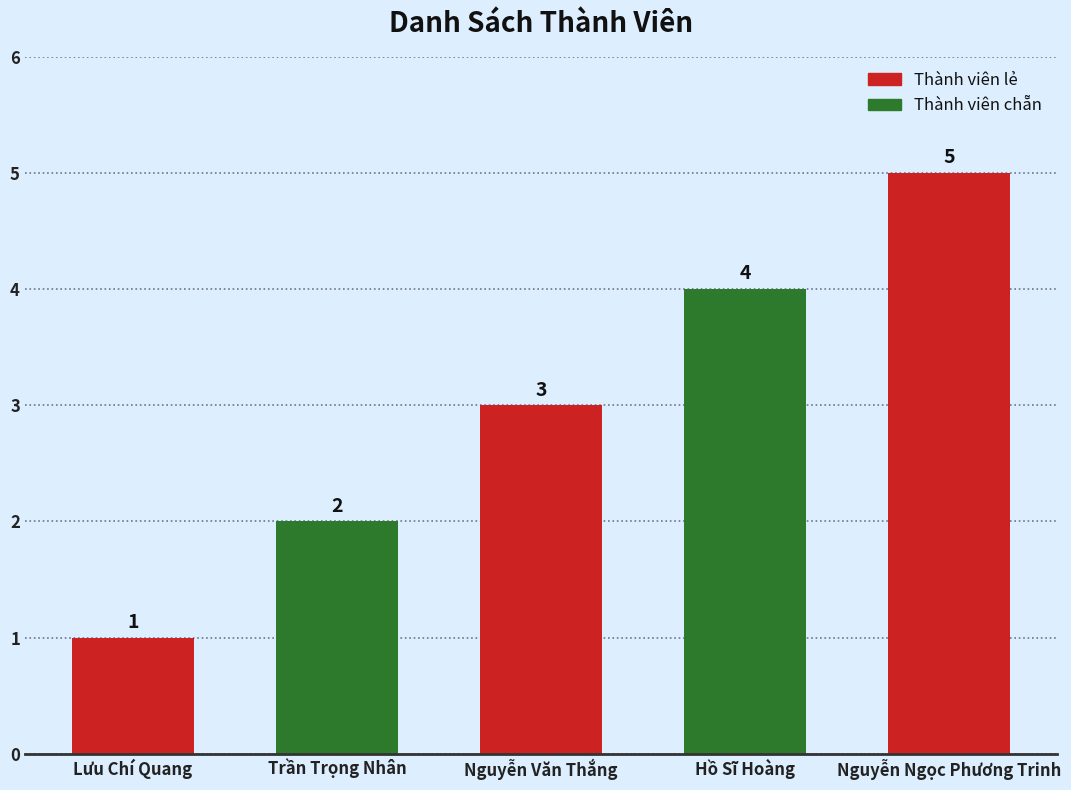

How many values are between 2 and 4?

3